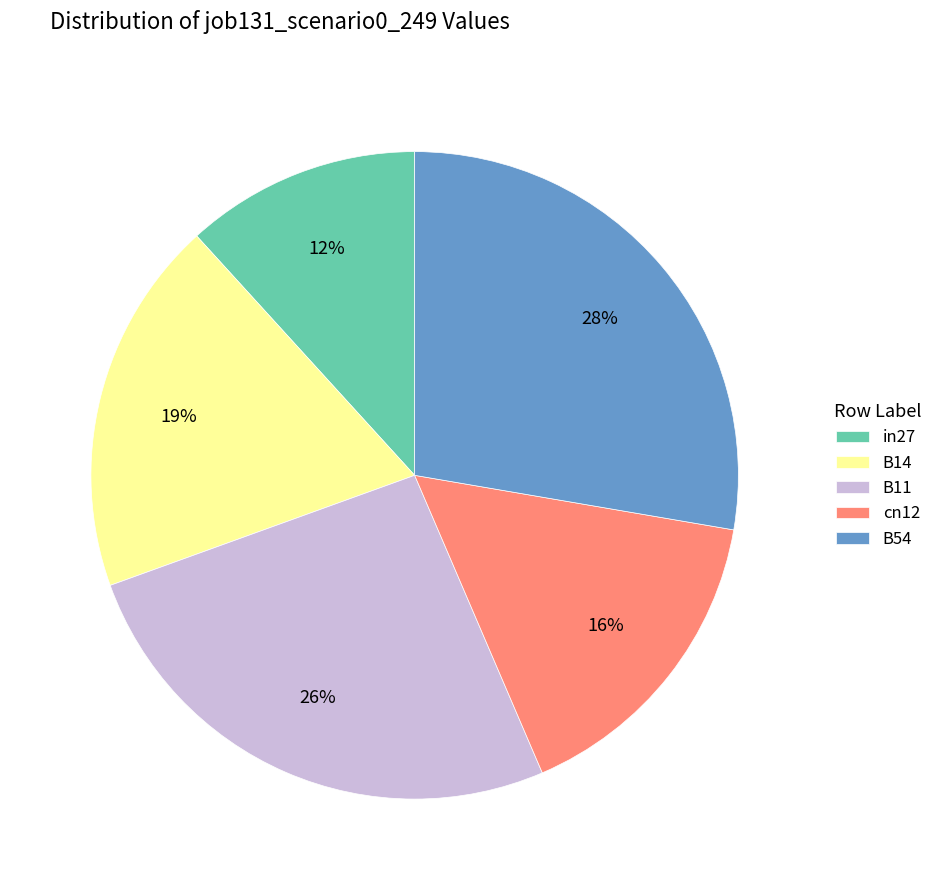

Do B14 and in27 together represent more than half of the pie?

No